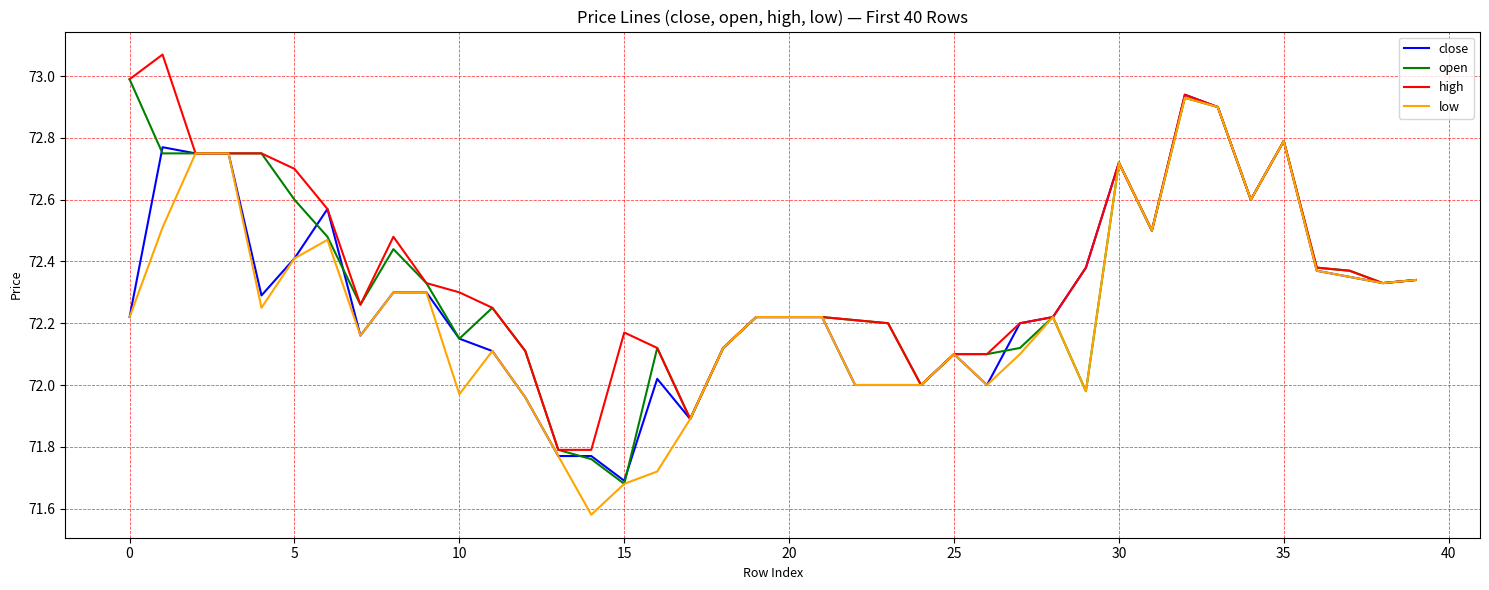

True or false: low and open cross at least once.

False